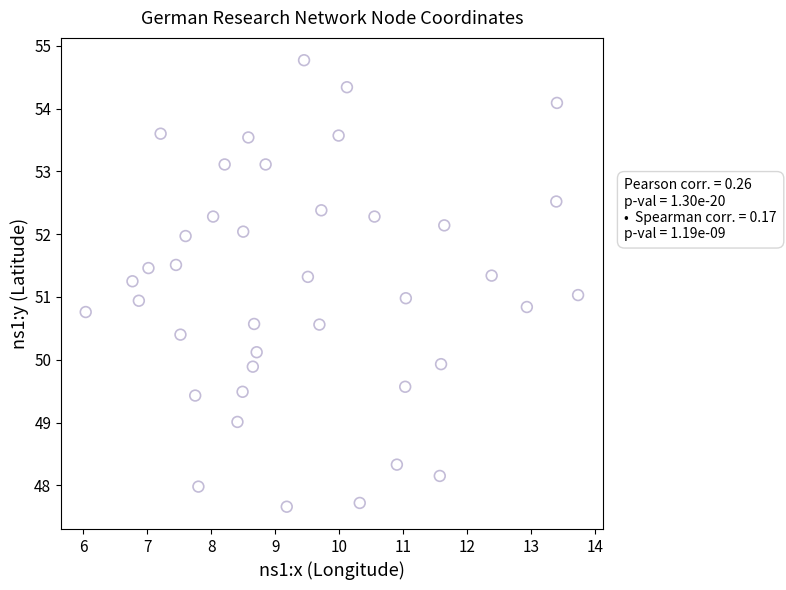

What is the range of Y values (max minus min)?

7.1